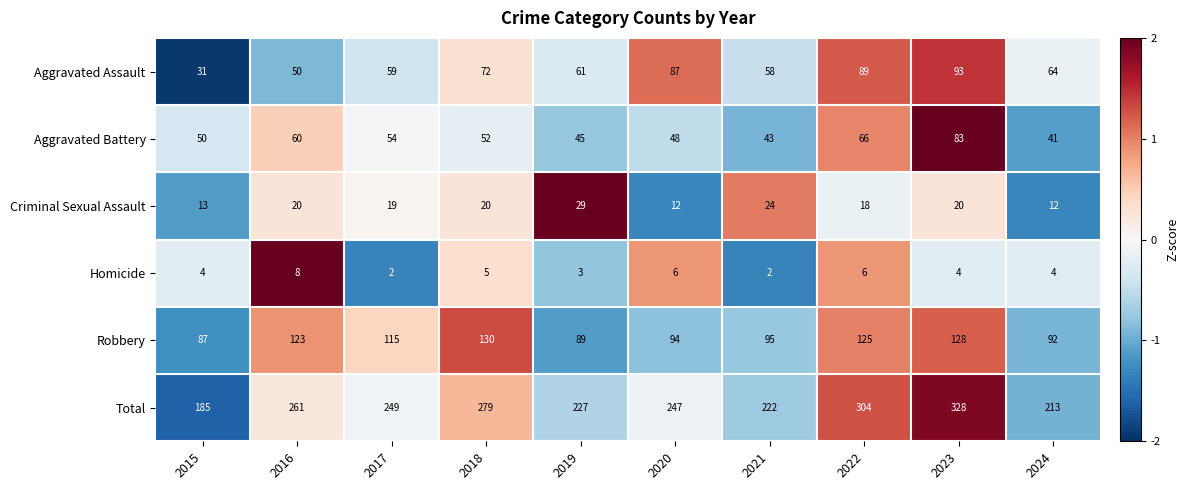

What is the maximum value for Criminal Sexual Assault?

29